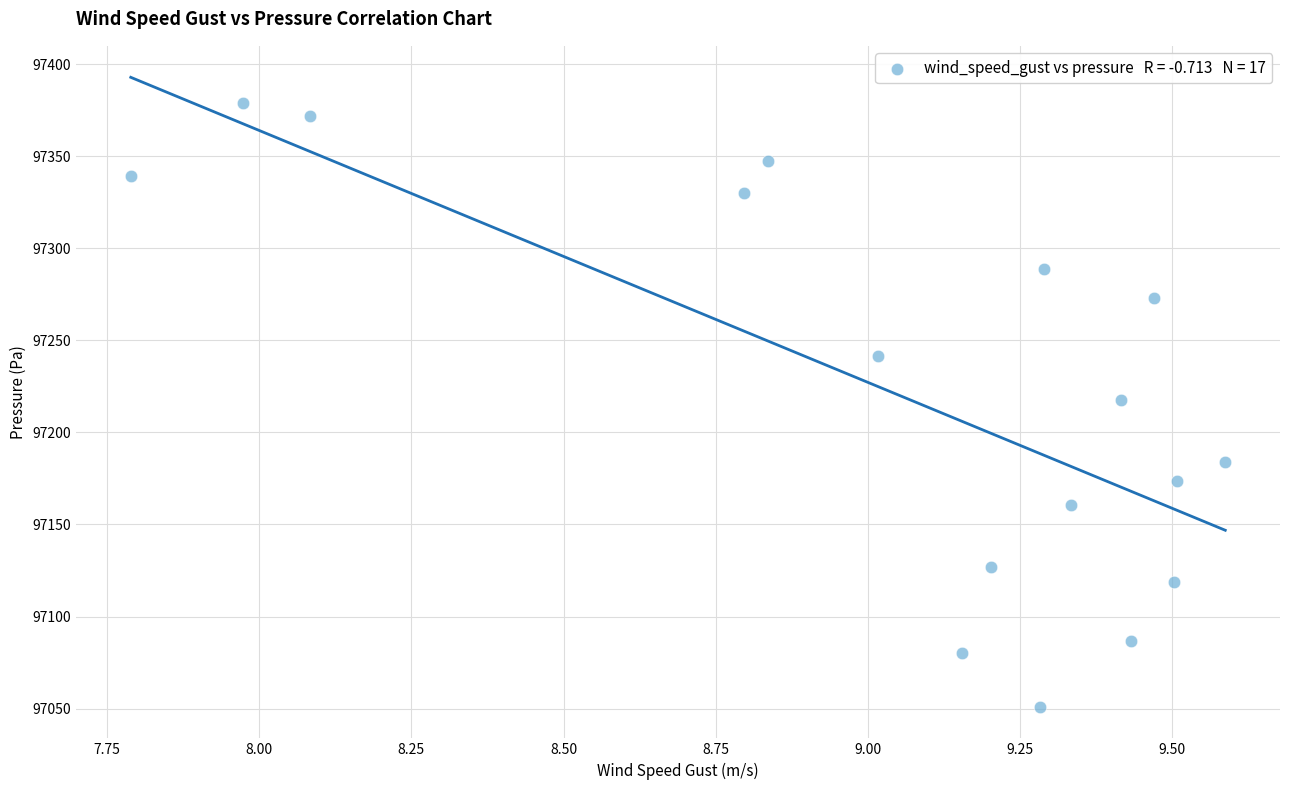

What is the range of Y values (max minus min)?

327.9